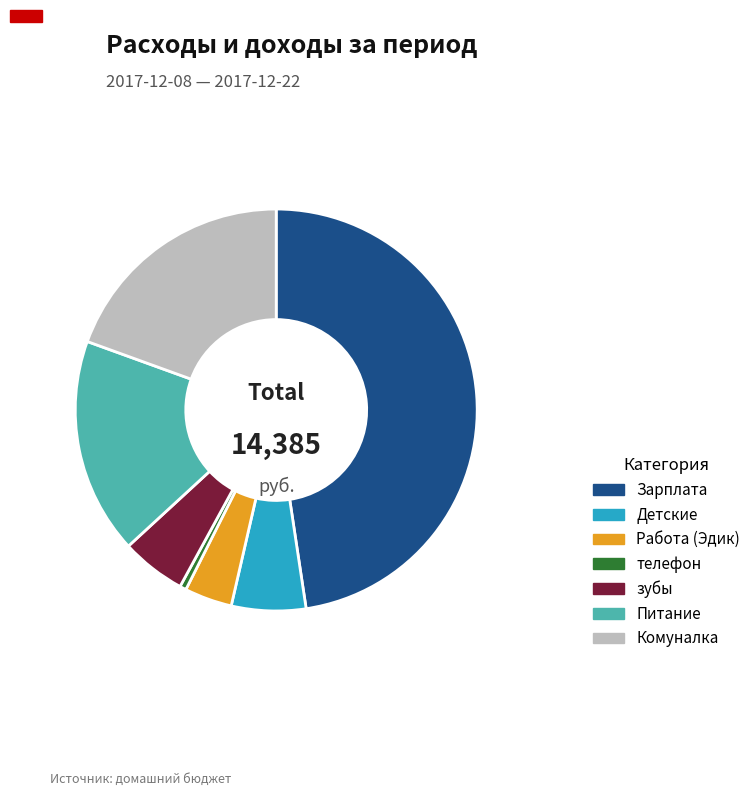

Is it true that Зарплата is 48% of the pie?

True